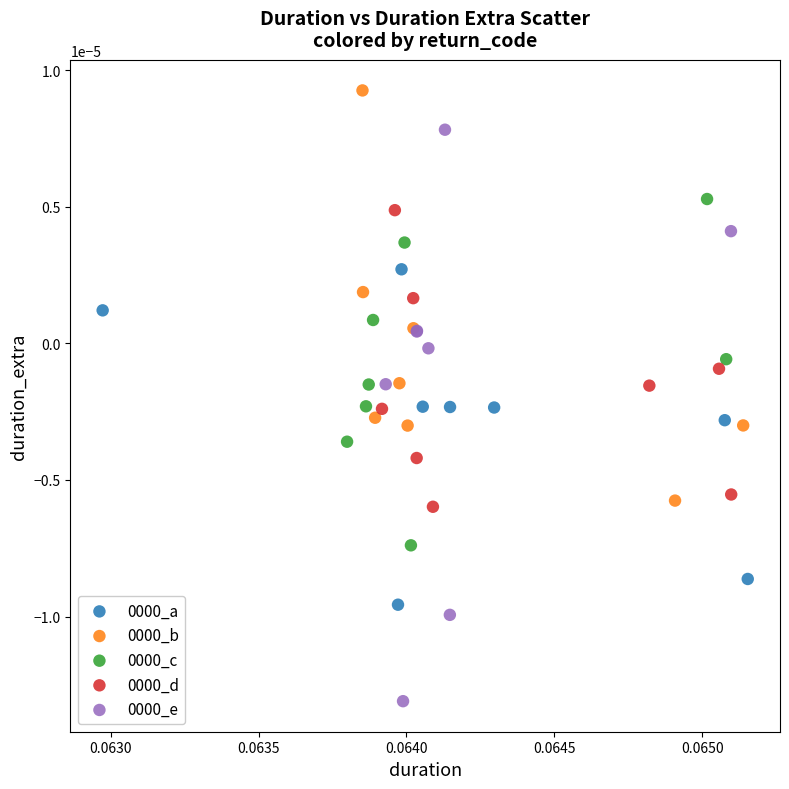

Which series contains the highest Y value?

0000_b